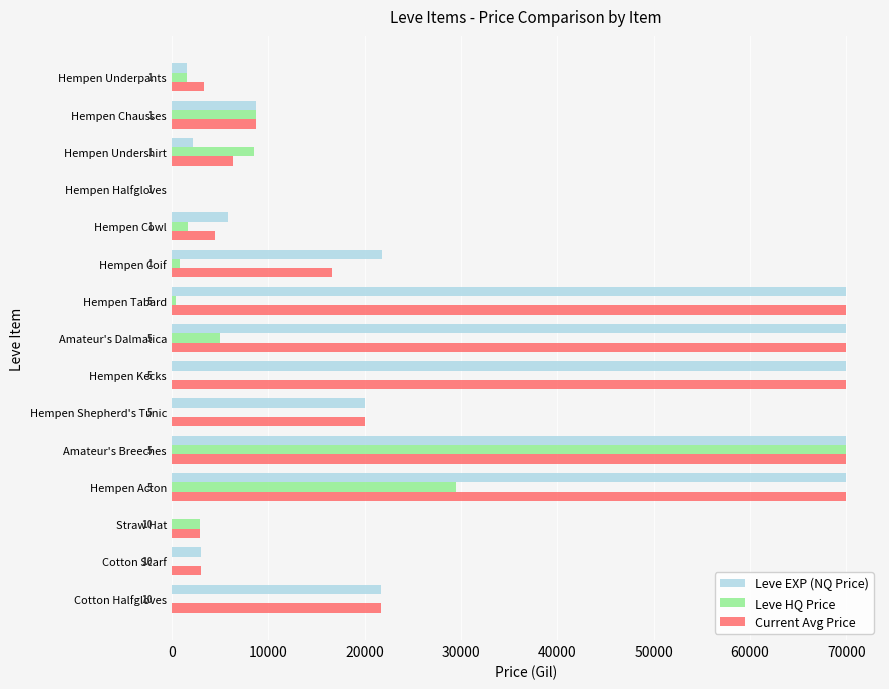

The Current Avg Price series shows 5791.6 at Hempen Underpants. True or false?

False